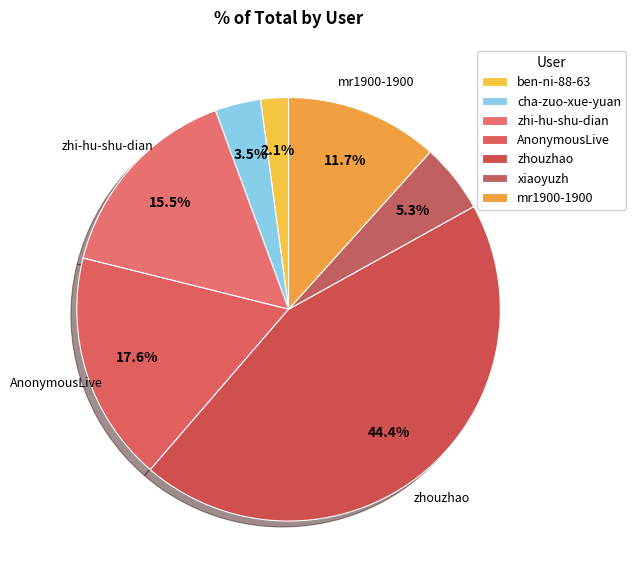

Count the number of slices in the pie.

7